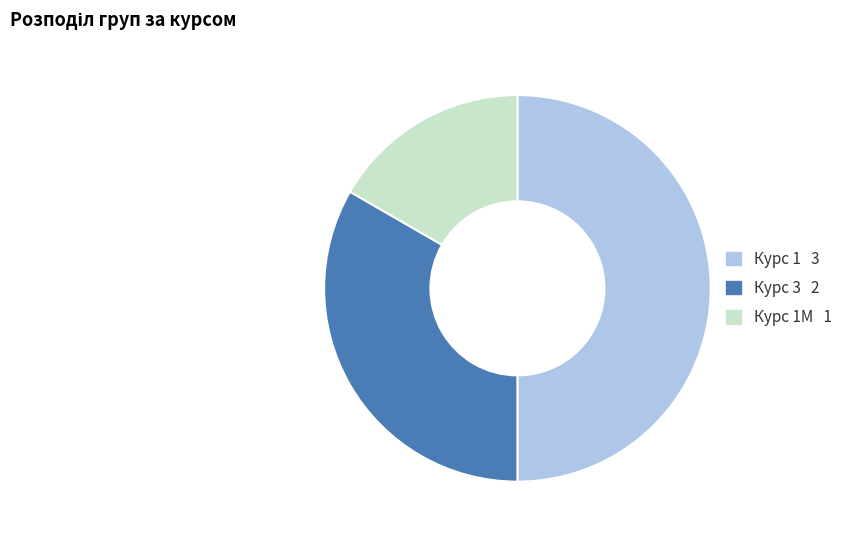

Which slice is the smallest?

1М